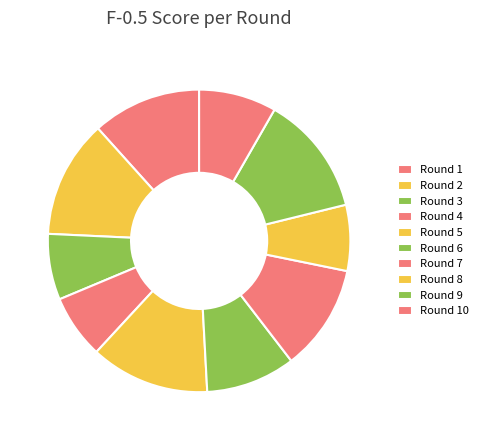

How many segments does this pie chart have?

10